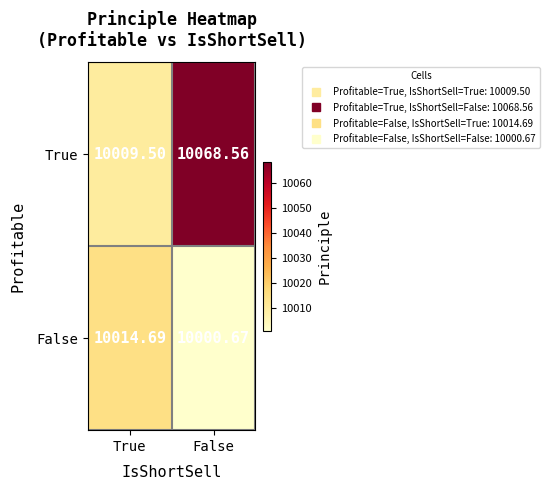

Which label corresponds to the largest value in the chart?

False